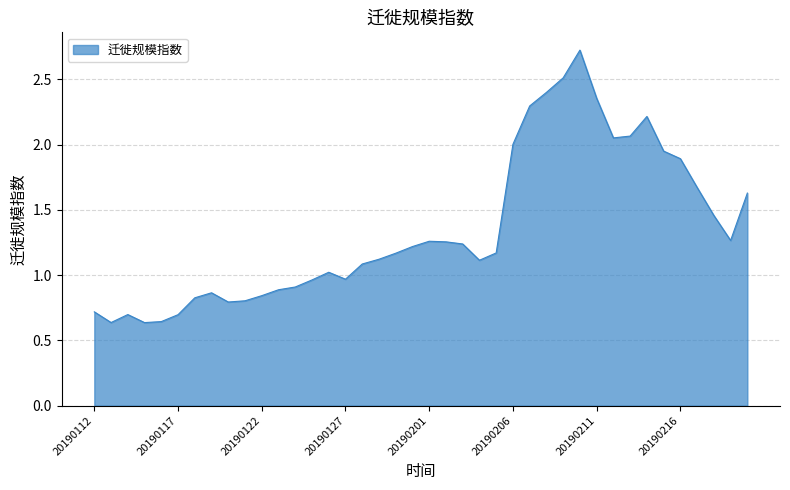

What is the maximum value shown in the chart?

2.7